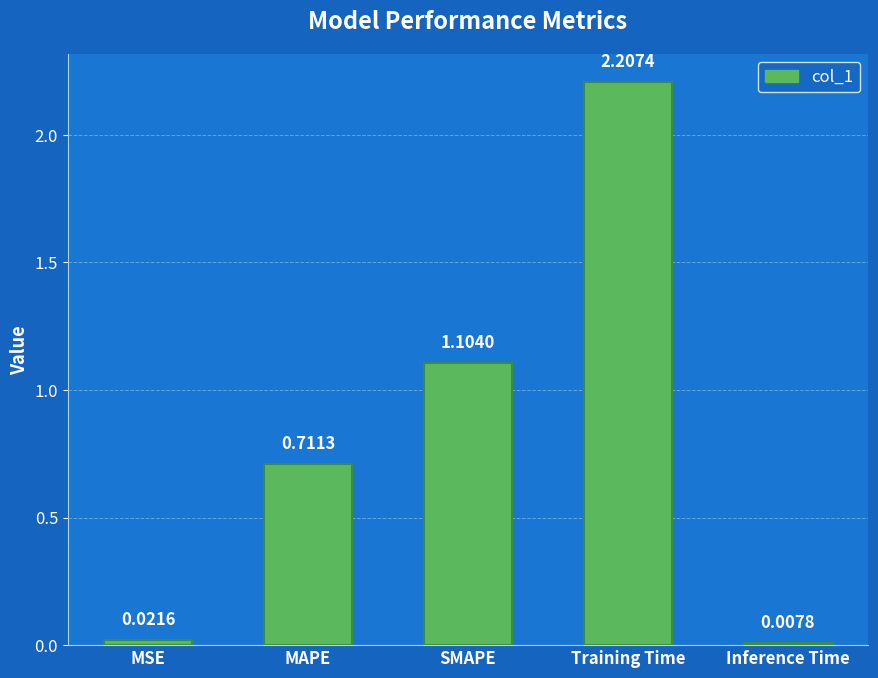

How many bars are there in total?

5